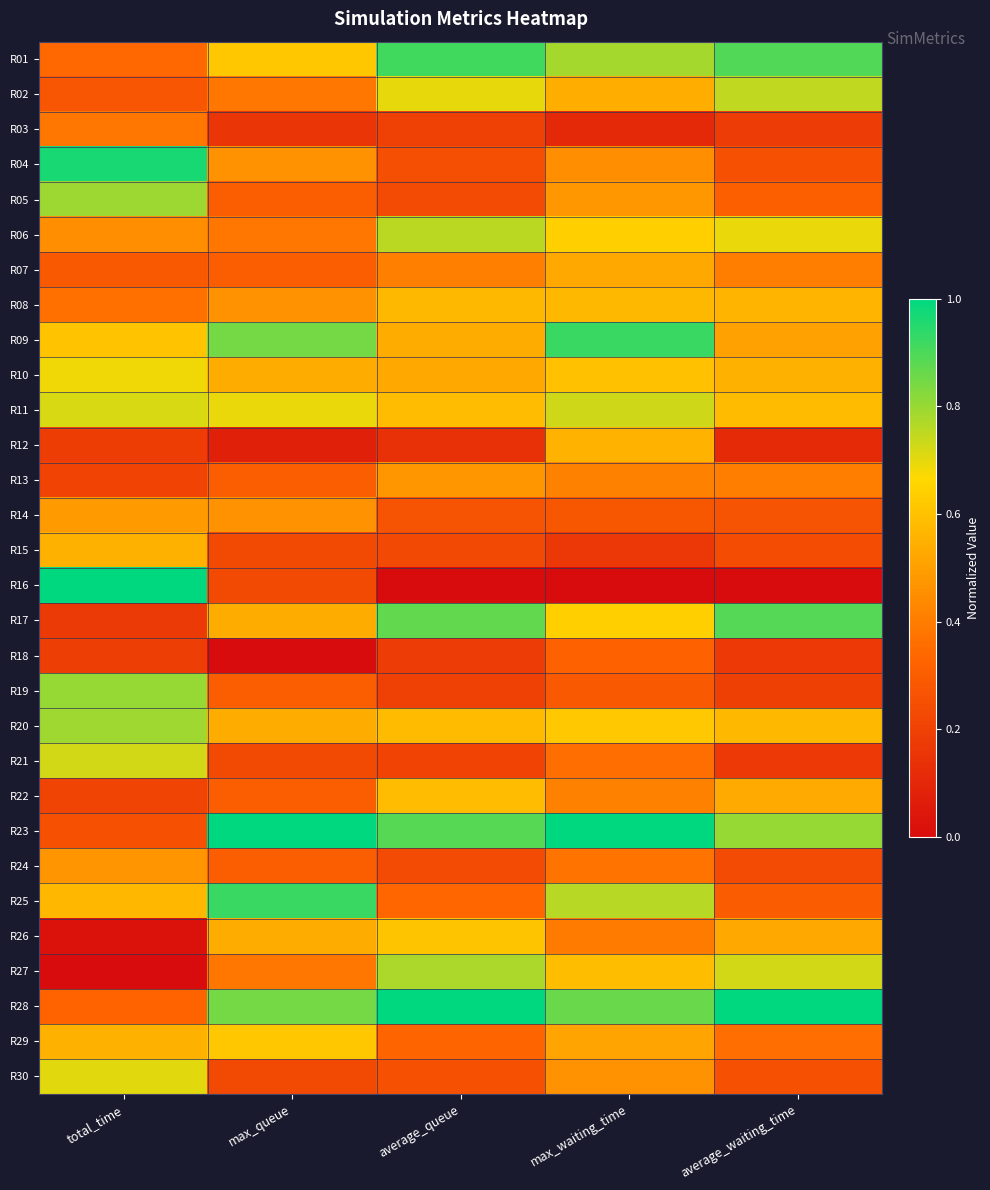

Reading left to right, transcribe all the data shown in this chart.

R01: total_time=0.3	max_queue=0.6	average_queue=0.9	max_waiting_time=0.8	average_waiting_time=0.9
R02: total_time=0.3	max_queue=0.4	average_queue=0.7	max_waiting_time=0.5	average_waiting_time=0.7
R03: total_time=0.4	max_queue=0.2	average_queue=0.2	max_waiting_time=0.1	average_waiting_time=0.2
R04: total_time=1.0	max_queue=0.5	average_queue=0.3	max_waiting_time=0.5	average_waiting_time=0.3
R05: total_time=0.8	max_queue=0.3	average_queue=0.2	max_waiting_time=0.5	average_waiting_time=0.3
R06: total_time=0.5	max_queue=0.4	average_queue=0.8	max_waiting_time=0.6	average_waiting_time=0.7
R07: total_time=0.3	max_queue=0.3	average_queue=0.4	max_waiting_time=0.5	average_waiting_time=0.4
R08: total_time=0.4	max_queue=0.5	average_queue=0.6	max_waiting_time=0.6	average_waiting_time=0.6
R09: total_time=0.6	max_queue=0.8	average_queue=0.5	max_waiting_time=0.9	average_waiting_time=0.5
R10: total_time=0.7	max_queue=0.5	average_queue=0.5	max_waiting_time=0.6	average_waiting_time=0.6
R11: total_time=0.7	max_queue=0.7	average_queue=0.6	max_waiting_time=0.7	average_waiting_time=0.6
R12: total_time=0.2	max_queue=0.1	average_queue=0.1	max_waiting_time=0.6	average_waiting_time=0.1
R13: total_time=0.2	max_queue=0.3	average_queue=0.5	max_waiting_time=0.4	average_waiting_time=0.4
R14: total_time=0.5	max_queue=0.5	average_queue=0.3	max_waiting_time=0.3	average_waiting_time=0.3
R15: total_time=0.6	max_queue=0.2	average_queue=0.2	max_waiting_time=0.2	average_waiting_time=0.2
R16: total_time=1.0	max_queue=0.2	average_queue=0.0	max_waiting_time=0.0	average_waiting_time=0.0
R17: total_time=0.2	max_queue=0.5	average_queue=0.9	max_waiting_time=0.6	average_waiting_time=0.9
R18: total_time=0.2	max_queue=0.0	average_queue=0.2	max_waiting_time=0.3	average_waiting_time=0.2
R19: total_time=0.8	max_queue=0.3	average_queue=0.2	max_waiting_time=0.3	average_waiting_time=0.2
R20: total_time=0.8	max_queue=0.5	average_queue=0.6	max_waiting_time=0.6	average_waiting_time=0.6
R21: total_time=0.7	max_queue=0.2	average_queue=0.2	max_waiting_time=0.4	average_waiting_time=0.2
R22: total_time=0.2	max_queue=0.3	average_queue=0.6	max_waiting_time=0.4	average_waiting_time=0.5
R23: total_time=0.3	max_queue=1.0	average_queue=0.9	max_waiting_time=1.0	average_waiting_time=0.8
R24: total_time=0.5	max_queue=0.3	average_queue=0.2	max_waiting_time=0.4	average_waiting_time=0.2
R25: total_time=0.6	max_queue=0.9	average_queue=0.3	max_waiting_time=0.8	average_waiting_time=0.3
R26: total_time=0.0	max_queue=0.5	average_queue=0.6	max_waiting_time=0.4	average_waiting_time=0.5
R27: total_time=0.0	max_queue=0.4	average_queue=0.8	max_waiting_time=0.6	average_waiting_time=0.7
R28: total_time=0.3	max_queue=0.8	average_queue=1.0	max_waiting_time=0.9	average_waiting_time=1.0
R29: total_time=0.6	max_queue=0.6	average_queue=0.3	max_waiting_time=0.5	average_waiting_time=0.4
R30: total_time=0.7	max_queue=0.2	average_queue=0.3	max_waiting_time=0.5	average_waiting_time=0.3